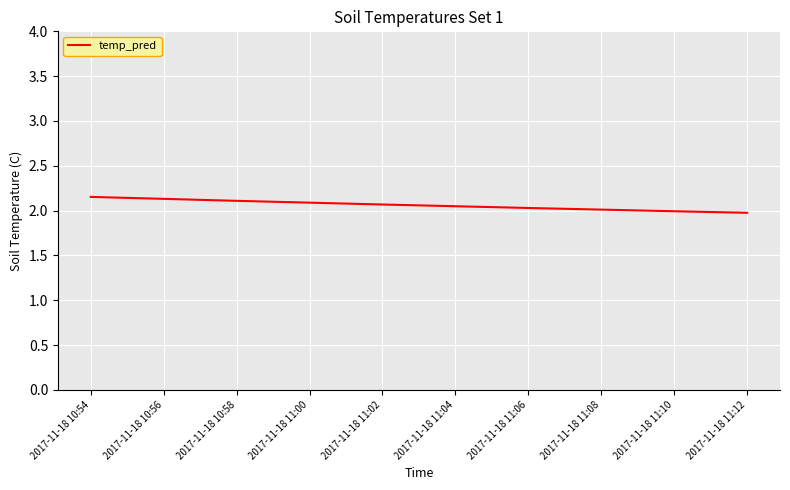

What is the difference between the maximum and minimum values?

0.2